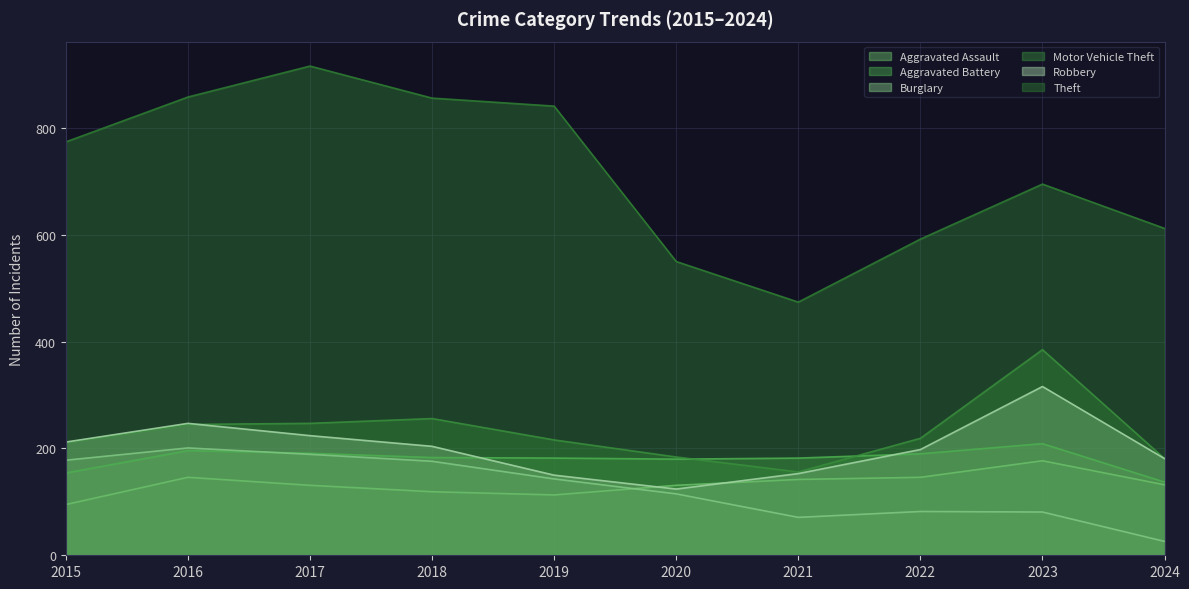

True or false: Theft has a value of 561 at 2018.

False